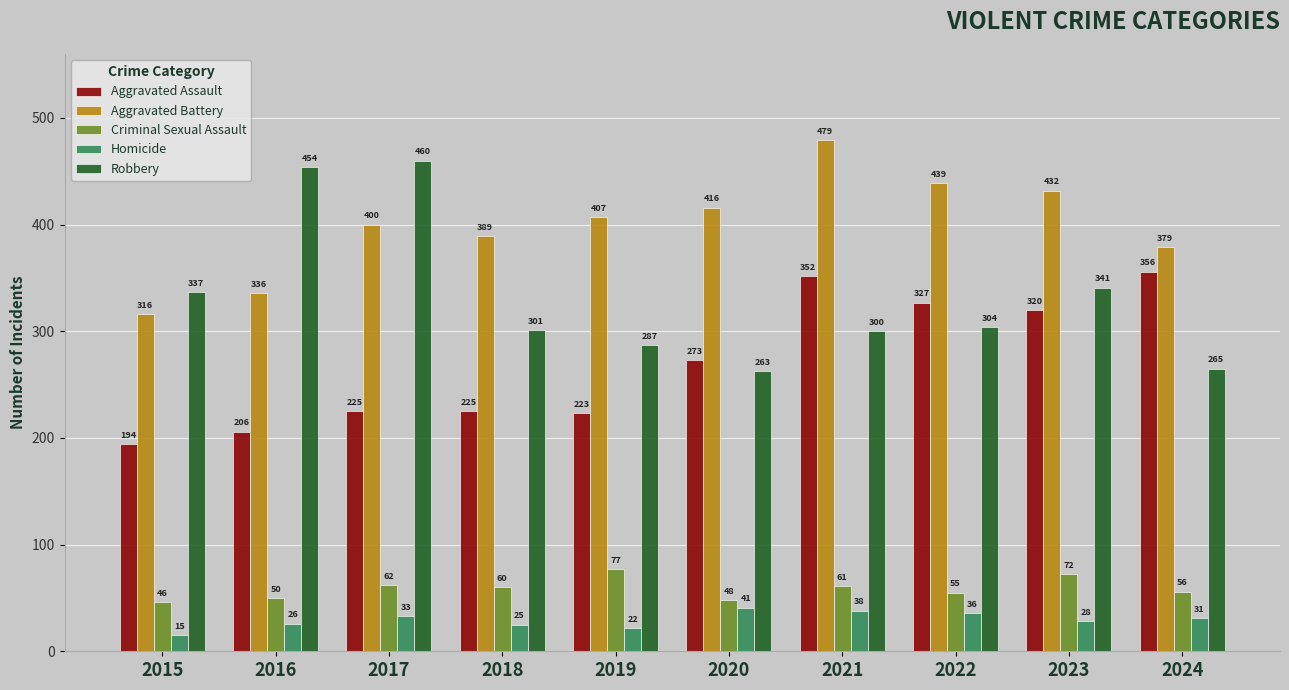

What value does the Criminal Sexual Assault series have at 2015, to the nearest 5?

45